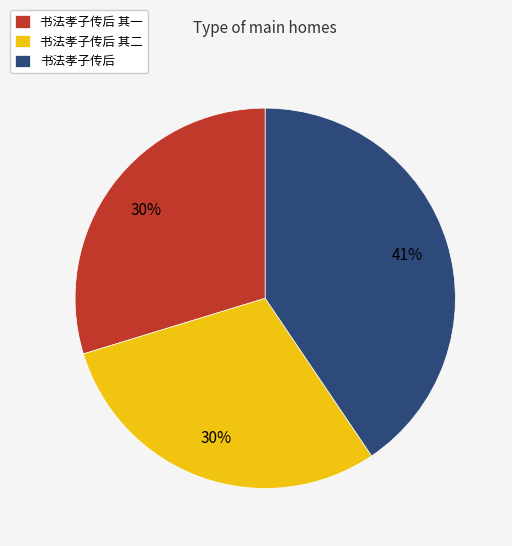

Which category has the biggest portion of the pie?

书法孝子传后